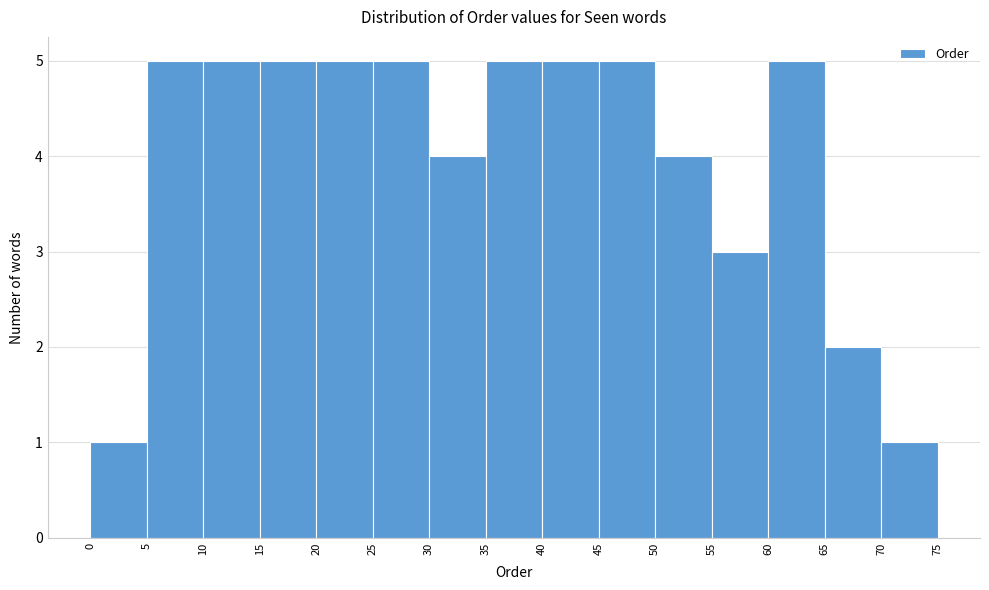

Reading left to right, list every bar in this chart as the range it spans on the x-axis followed by its height. The values are not printed on the chart, so give them approximately, as read against the axis.

0 to 5: 1
5 to 10: 5
10 to 15: 5
15 to 20: 5
20 to 25: 5
25 to 30: 5
30 to 35: 4
35 to 40: 5
40 to 45: 5
45 to 50: 5
50 to 55: 4
55 to 60: 3
60 to 65: 5
65 to 70: 2
70 to 75: 1